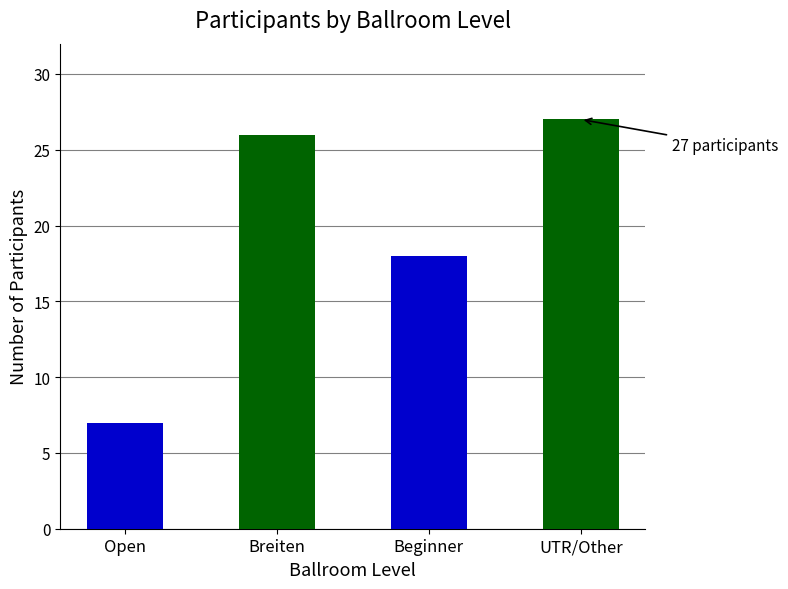

Between Open and Breiten, which is larger?

Breiten